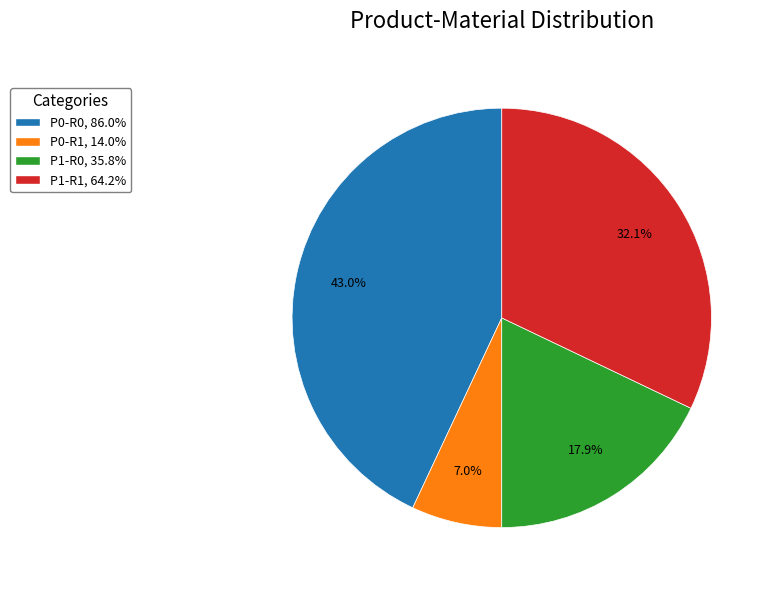

What percentage do P1-R1, 64.2% and P1-R0, 35.8% together represent?

50.0%